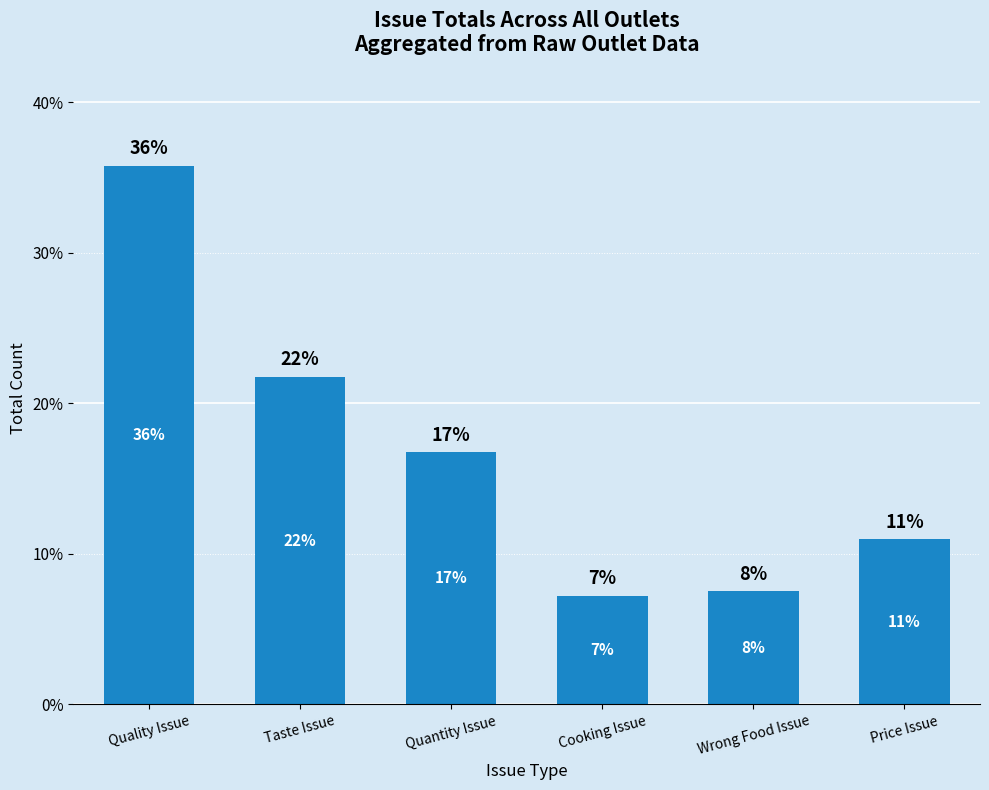

Are the bars horizontal?

No